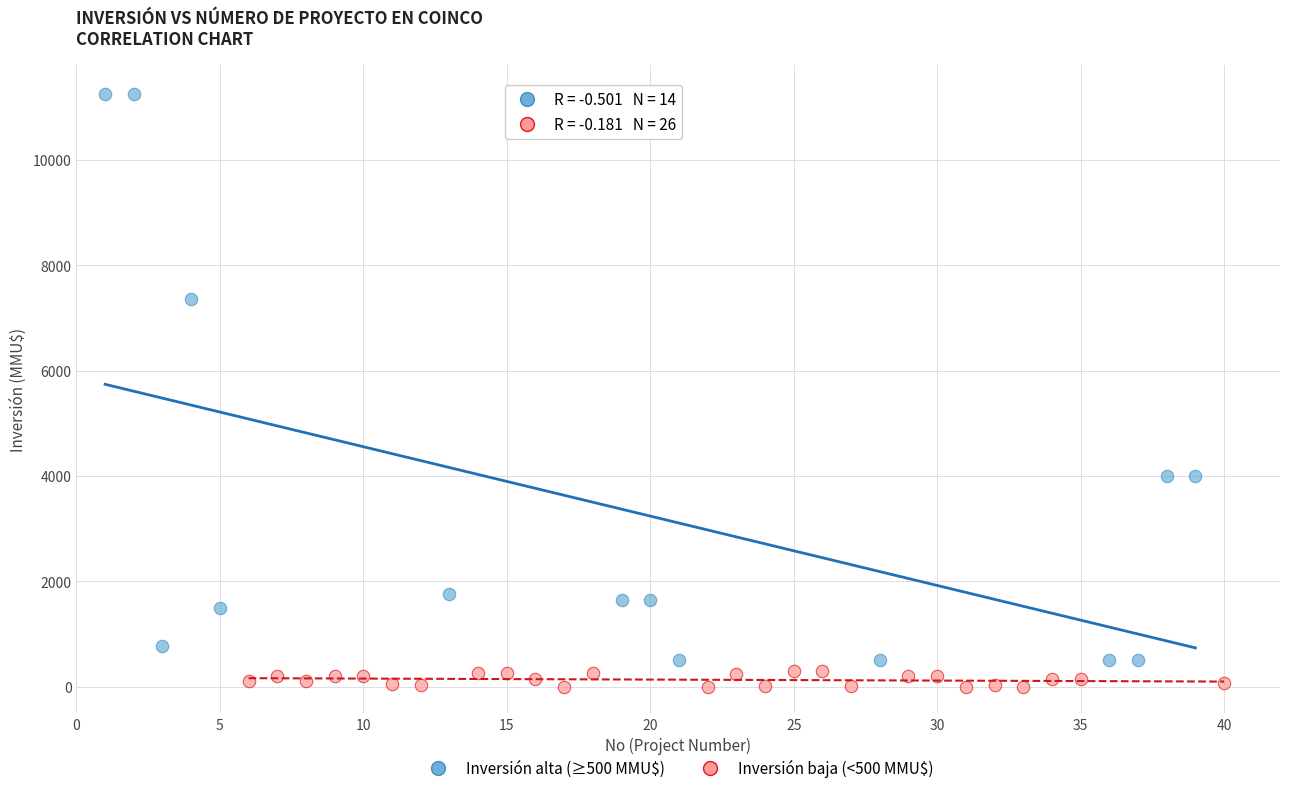

Which series reaches the maximum Y coordinate?

Inversión alta (≥500 MMU$)